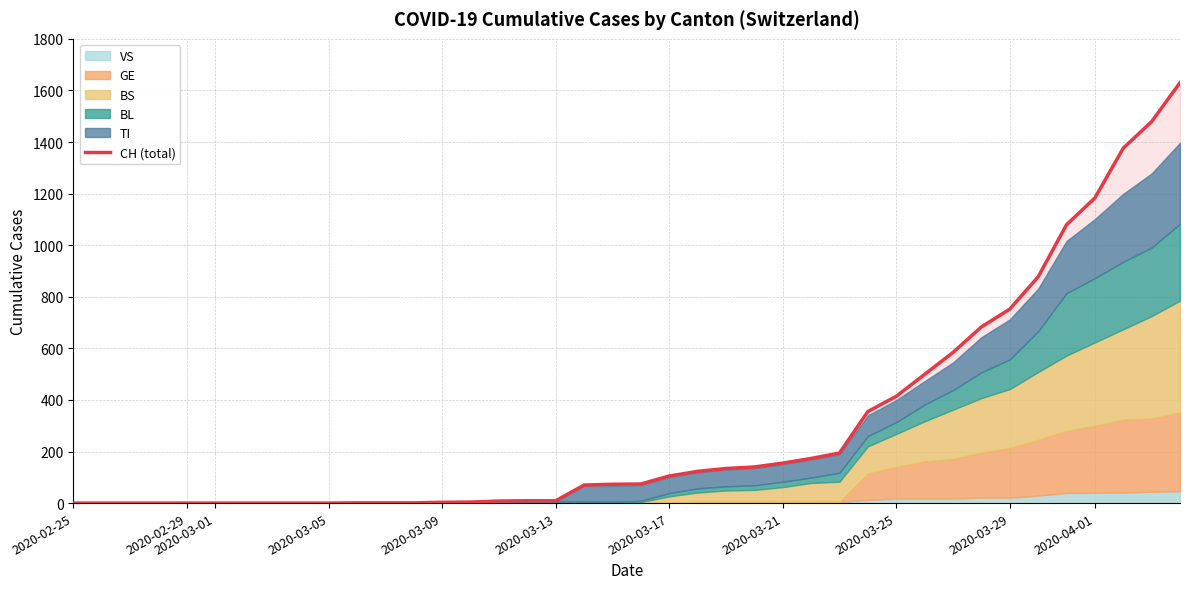

What is the average value?

305